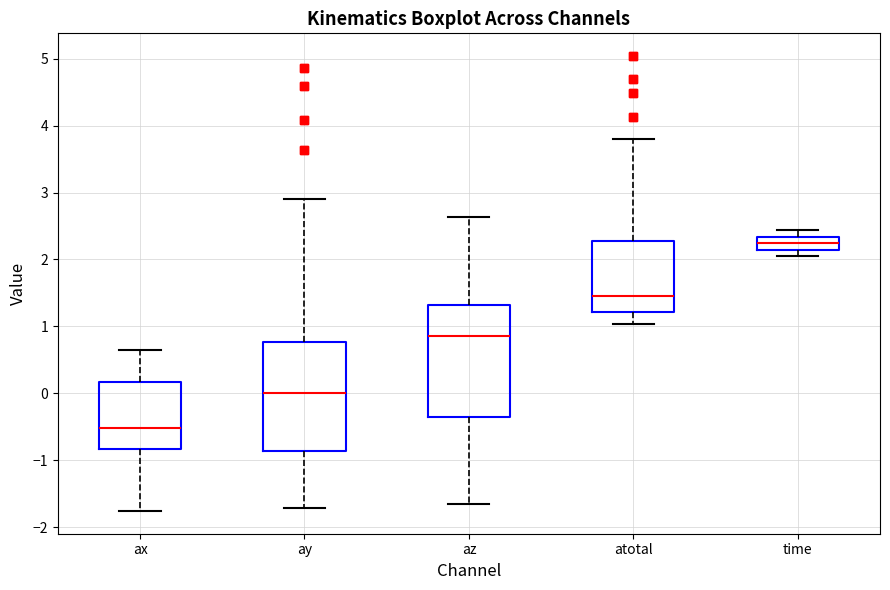

Which box's median line is the highest?

time